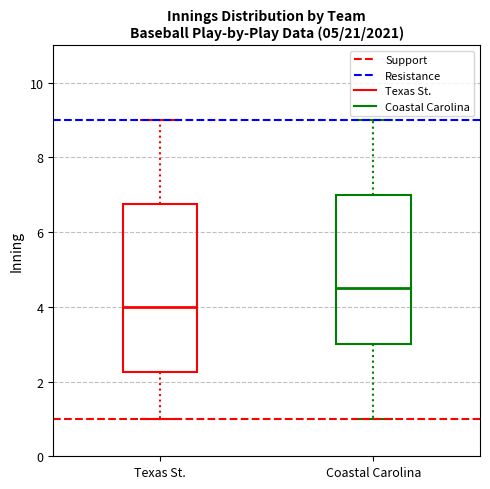

Where does the median line of the box for Coastal Carolina sit on the y-axis? The values are not printed on the chart, so give them approximately, as read against the axis.

4.6